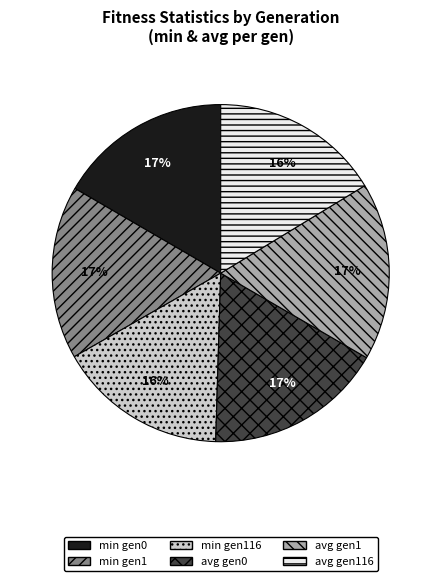

To the nearest percent, what is the average slice percentage?

17%